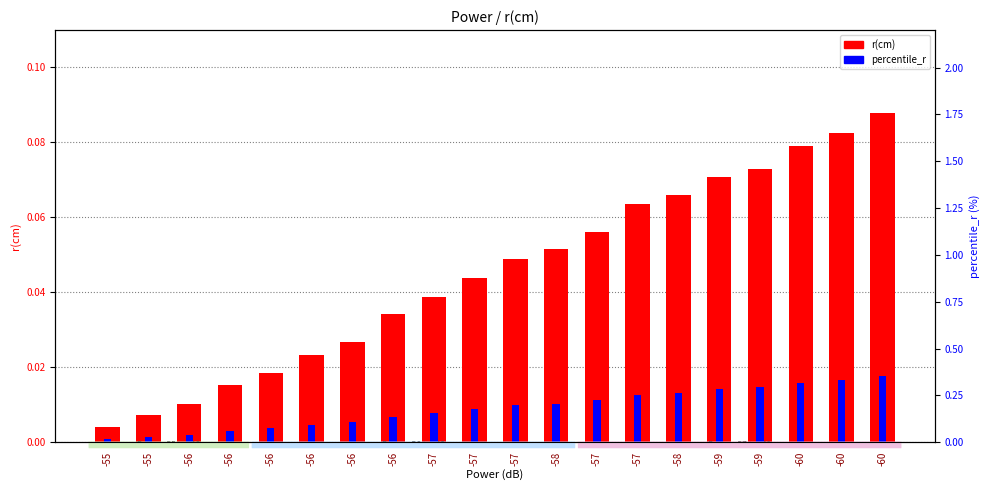

What is the difference between the maximum and minimum values in the r(cm) series?

0.1